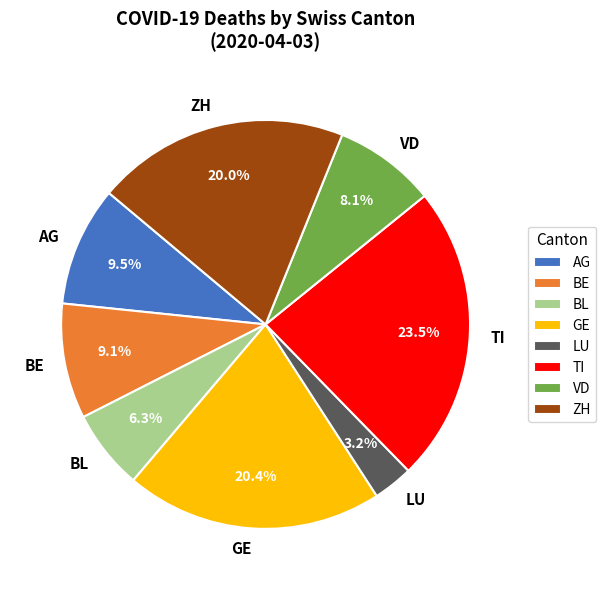

To the nearest percent, what percentage of the pie is GE?

20%